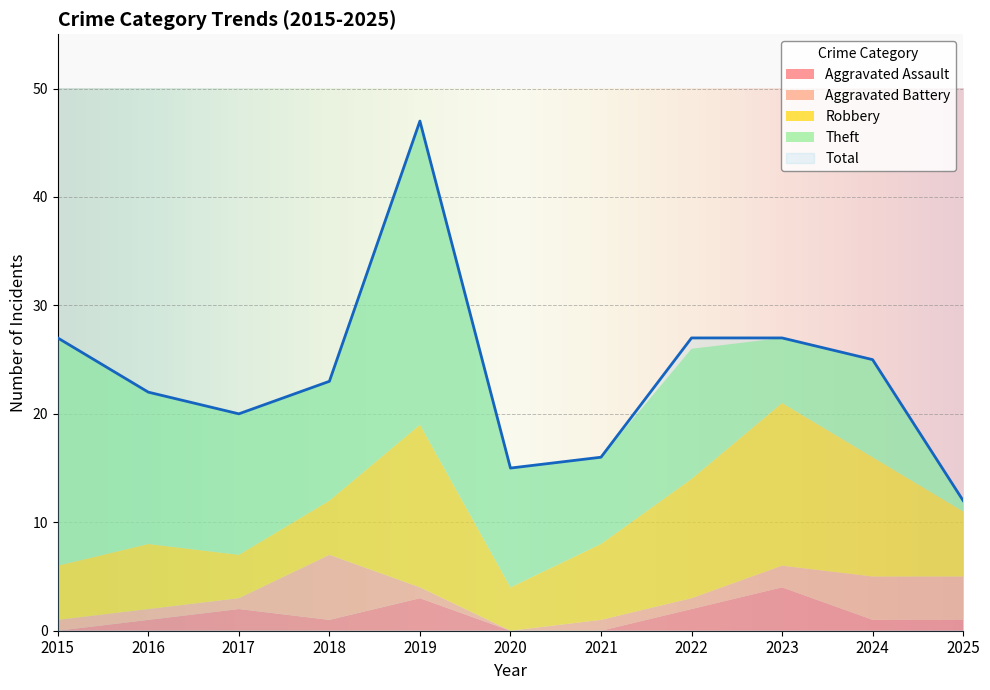

How many values in the Robbery series are below 6?

4